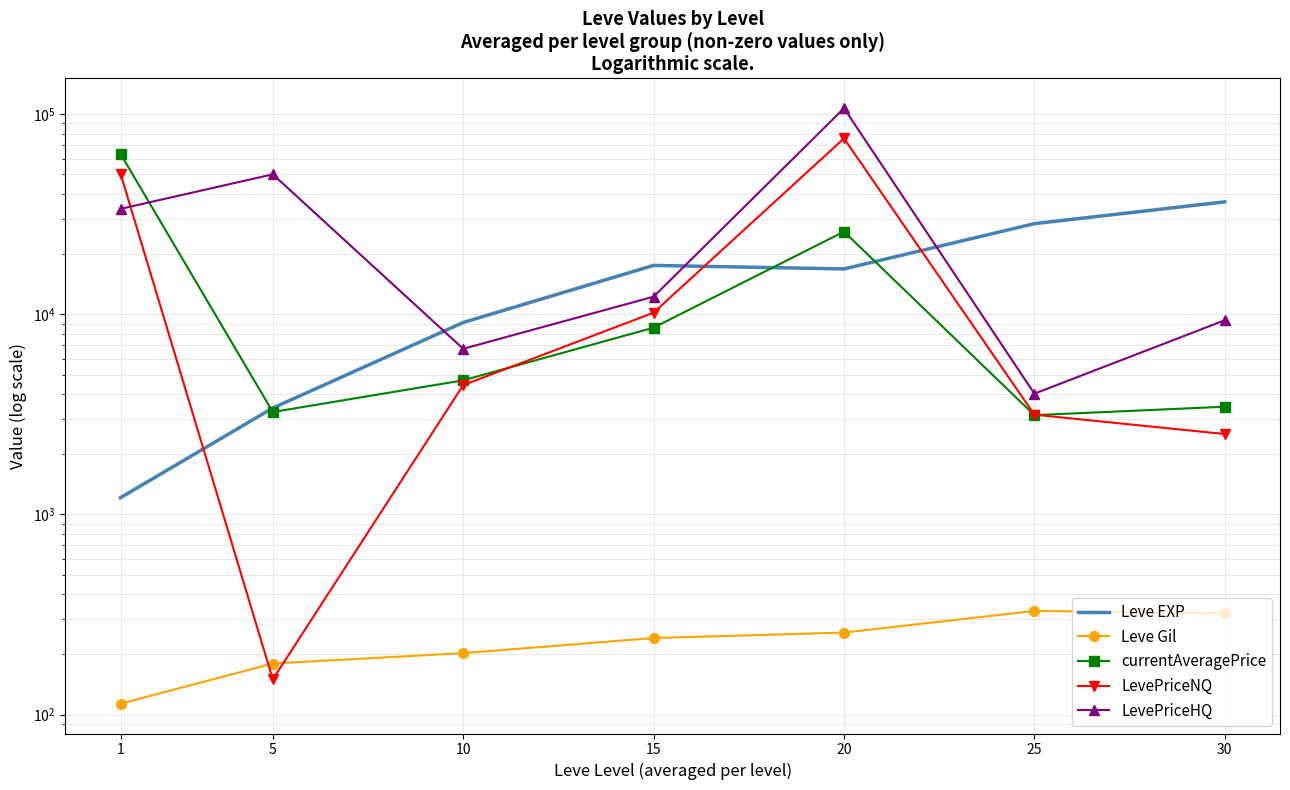

At which label does Leve EXP first exceed 16865?

15